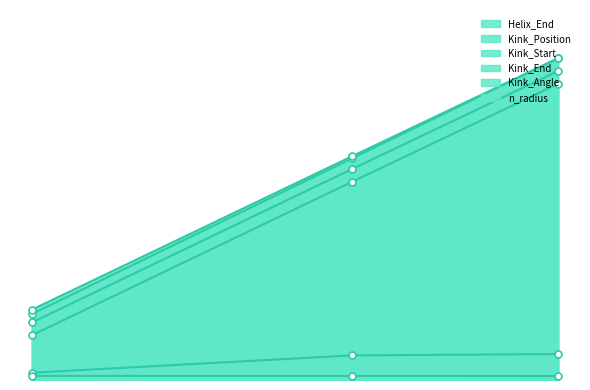

What is the value of the Kink_Angle point at the 3rd from the left?

12.2